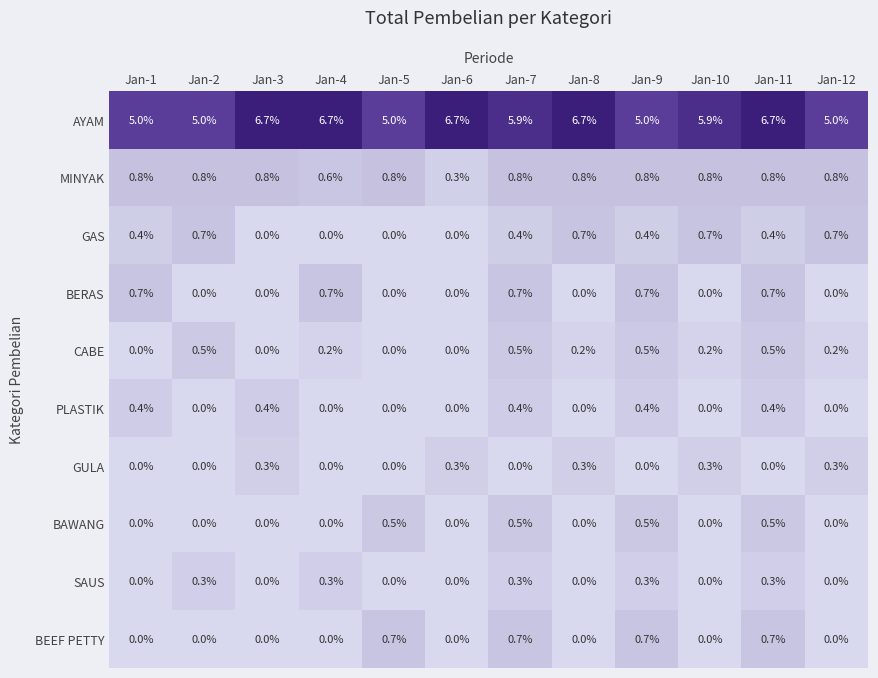

Which series has the widest spread of values?

AYAM